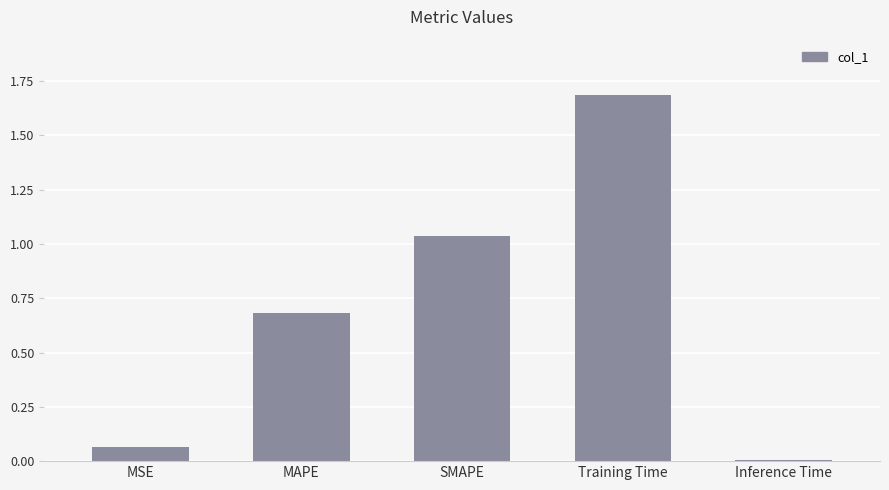

What is the sum of all values?

3.5